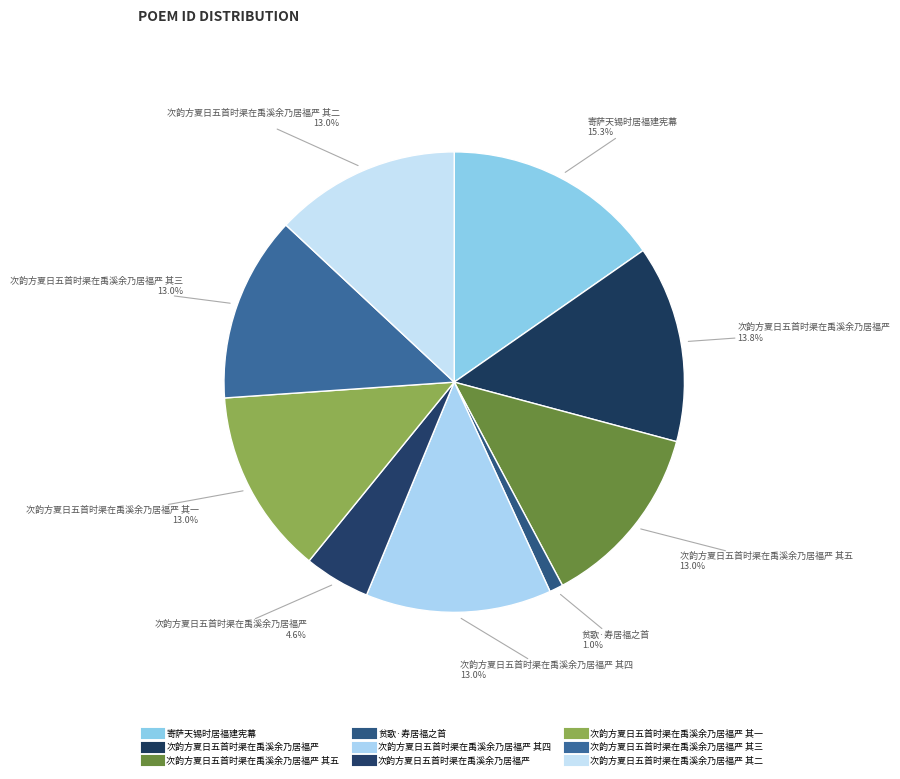

How many segments does this pie chart have?

9